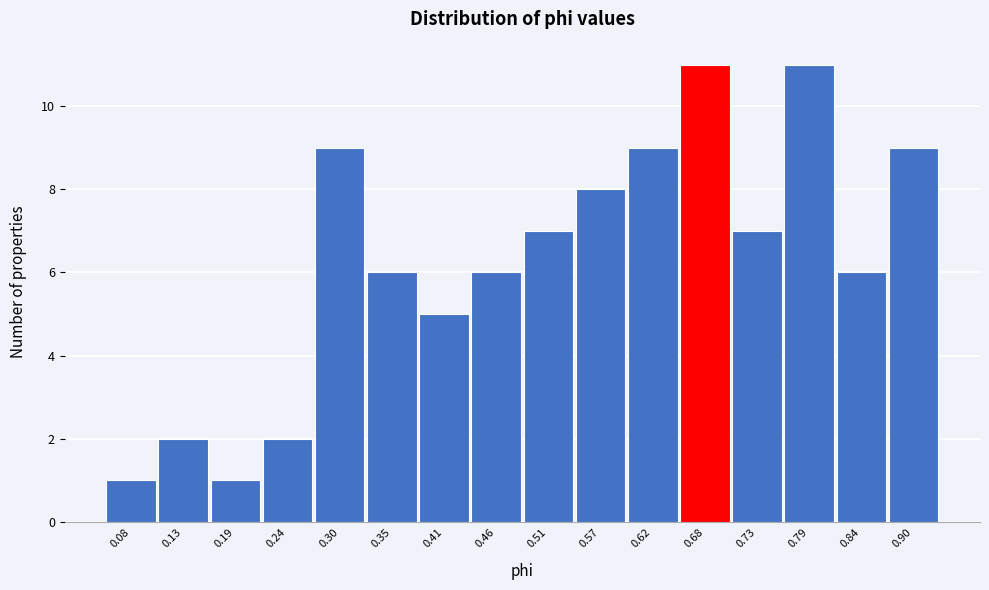

Reading left to right, what are all the values shown in this chart?

0.08=1	0.13=2	0.19=1	0.24=2	0.30=9	0.35=6	0.41=5	0.46=6	0.51=7	0.57=8	0.62=9	0.68=11	0.73=7	0.79=11	0.84=6	0.90=9